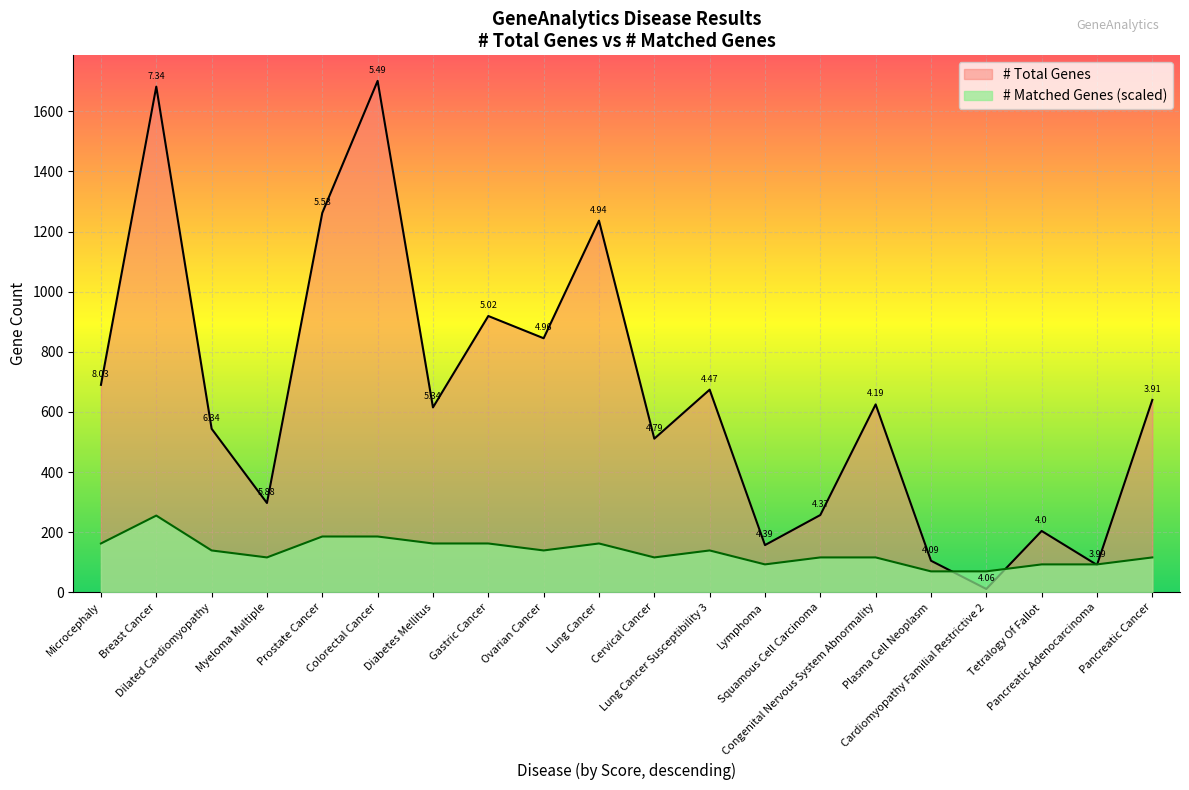

Reading left to right, what are all the values shown in this chart?

# Total Genes: Microcephaly=690.0	Breast Cancer=1682.0	Dilated Cardiomyopathy=544.0	Myeloma Multiple=297.0	Prostate Cancer=1262.0	Colorectal Cancer=1701.0	Diabetes Mellitus=615.0	Gastric Cancer=919.0	Ovarian Cancer=845.0	Lung Cancer=1236.0	Cervical Cancer=511.0	Lung Cancer Susceptibility 3=674.0	Lymphoma=157.0	Squamous Cell Carcinoma=257.0	Congenital Nervous System Abnormality=625.0	Plasma Cell Neoplasm=105.0	Cardiomyopathy Familial Restrictive 2=11.0	Tetralogy Of Fallot=204.0	Pancreatic Adenocarcinoma=91.0	Pancreatic Cancer=640.0
# Matched Genes: Microcephaly=162.4	Breast Cancer=255.1	Dilated Cardiomyopathy=139.2	Myeloma Multiple=116.0	Prostate Cancer=185.6	Colorectal Cancer=185.6	Diabetes Mellitus=162.4	Gastric Cancer=162.4	Ovarian Cancer=139.2	Lung Cancer=162.4	Cervical Cancer=116.0	Lung Cancer Susceptibility 3=139.2	Lymphoma=92.8	Squamous Cell Carcinoma=116.0	Congenital Nervous System Abnormality=116.0	Plasma Cell Neoplasm=69.6	Cardiomyopathy Familial Restrictive 2=69.6	Tetralogy Of Fallot=92.8	Pancreatic Adenocarcinoma=92.8	Pancreatic Cancer=116.0